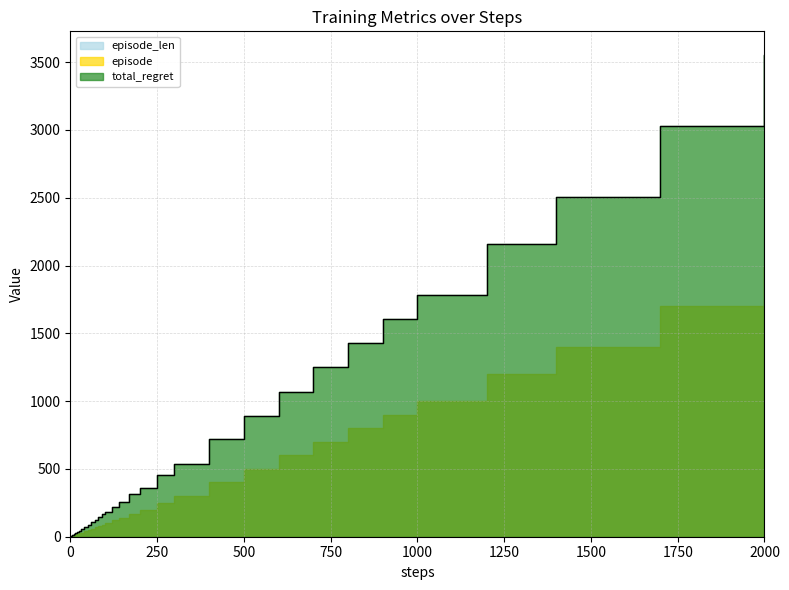

True or false: episode has a value of 1 at 2.

False